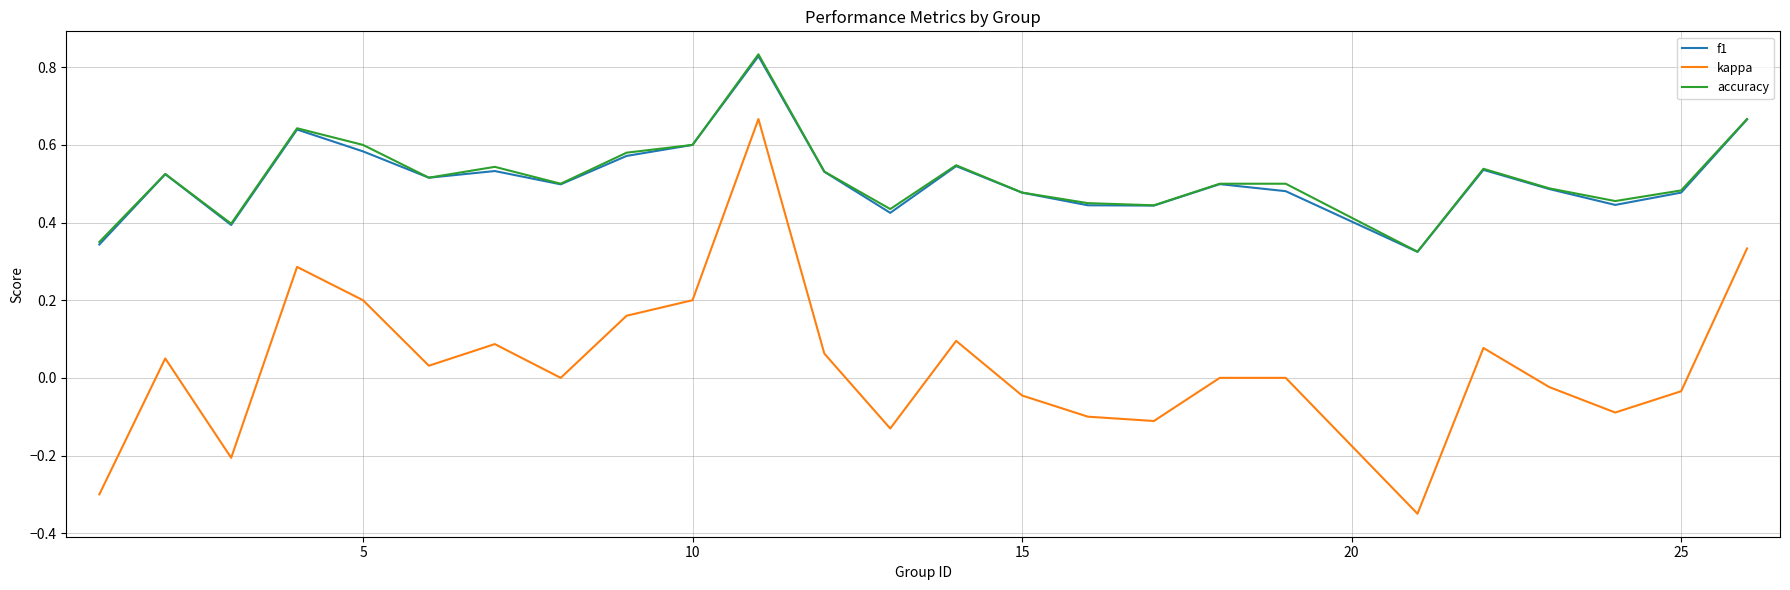

What is the sum of all kappa values?

0.9